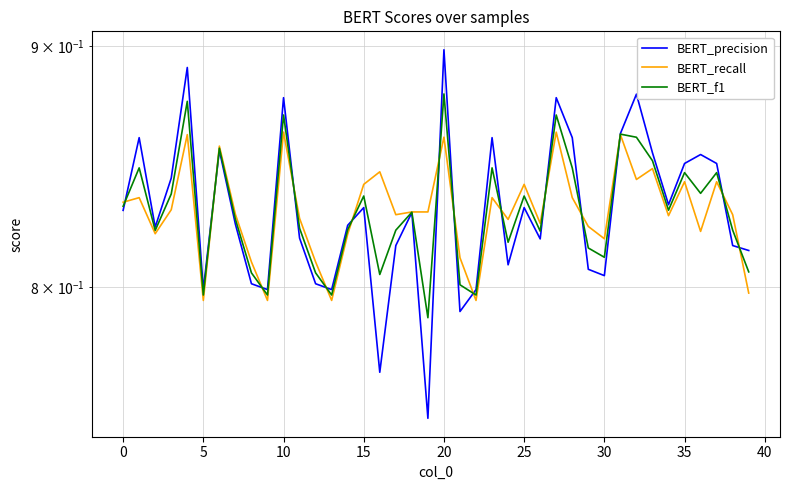

Between which two adjacent categories do BERT_f1 and BERT_recall first intersect?

−5 and 0